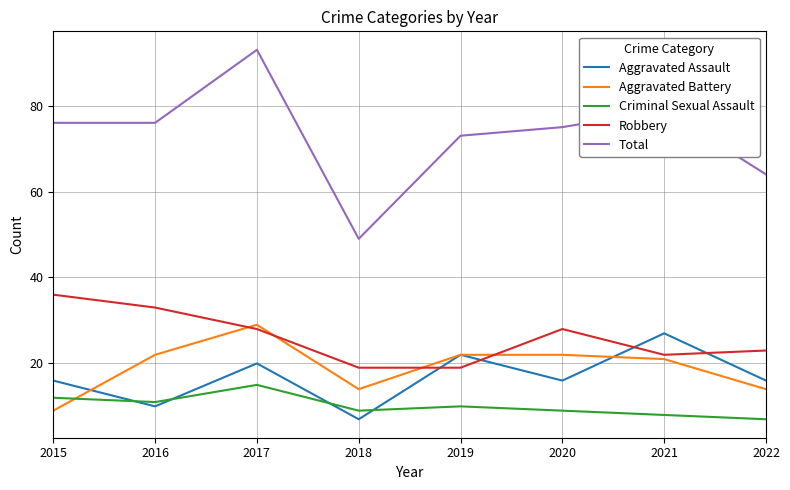

Is the value of Aggravated Battery at 2016 greater than the value of Criminal Sexual Assault at 2015?

Yes